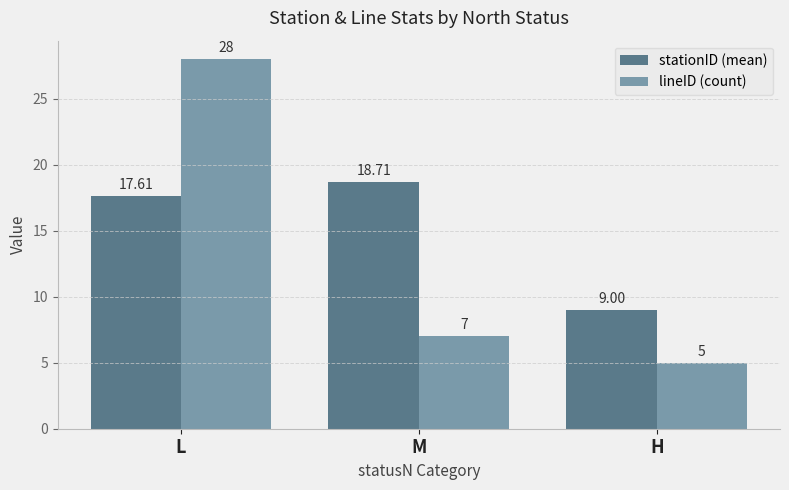

Is it true that stationID (mean) equals 17.6 at L?

True